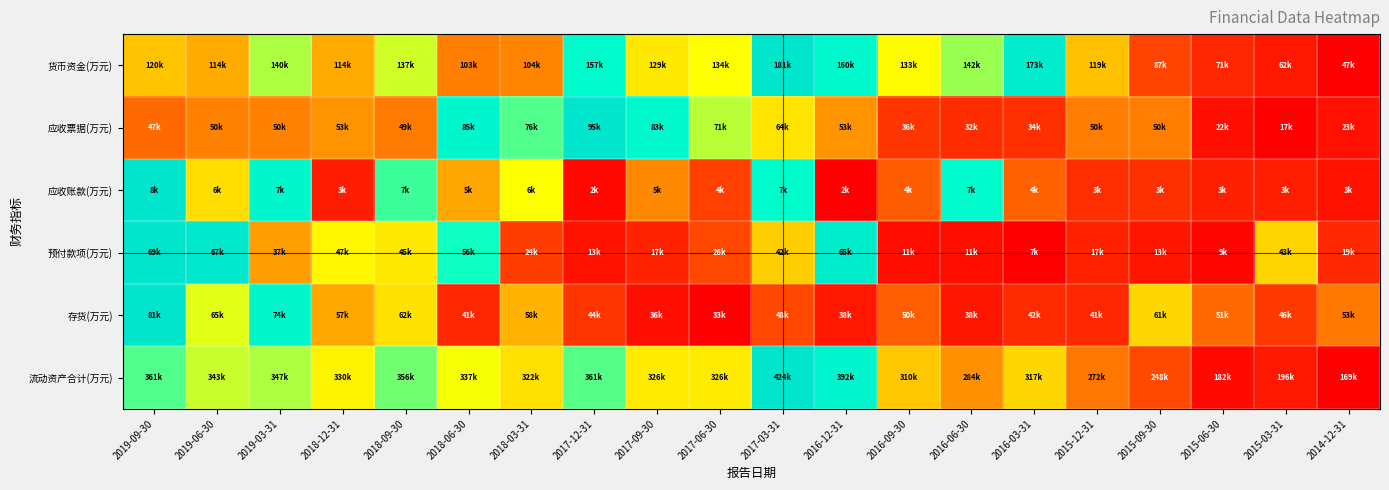

At 2018-06-30, list the series in order from largest to smallest.

应收票据(万元), 预付款项(万元), 流动资产合计(万元), 应收账款(万元), 货币资金(万元), 存货(万元)